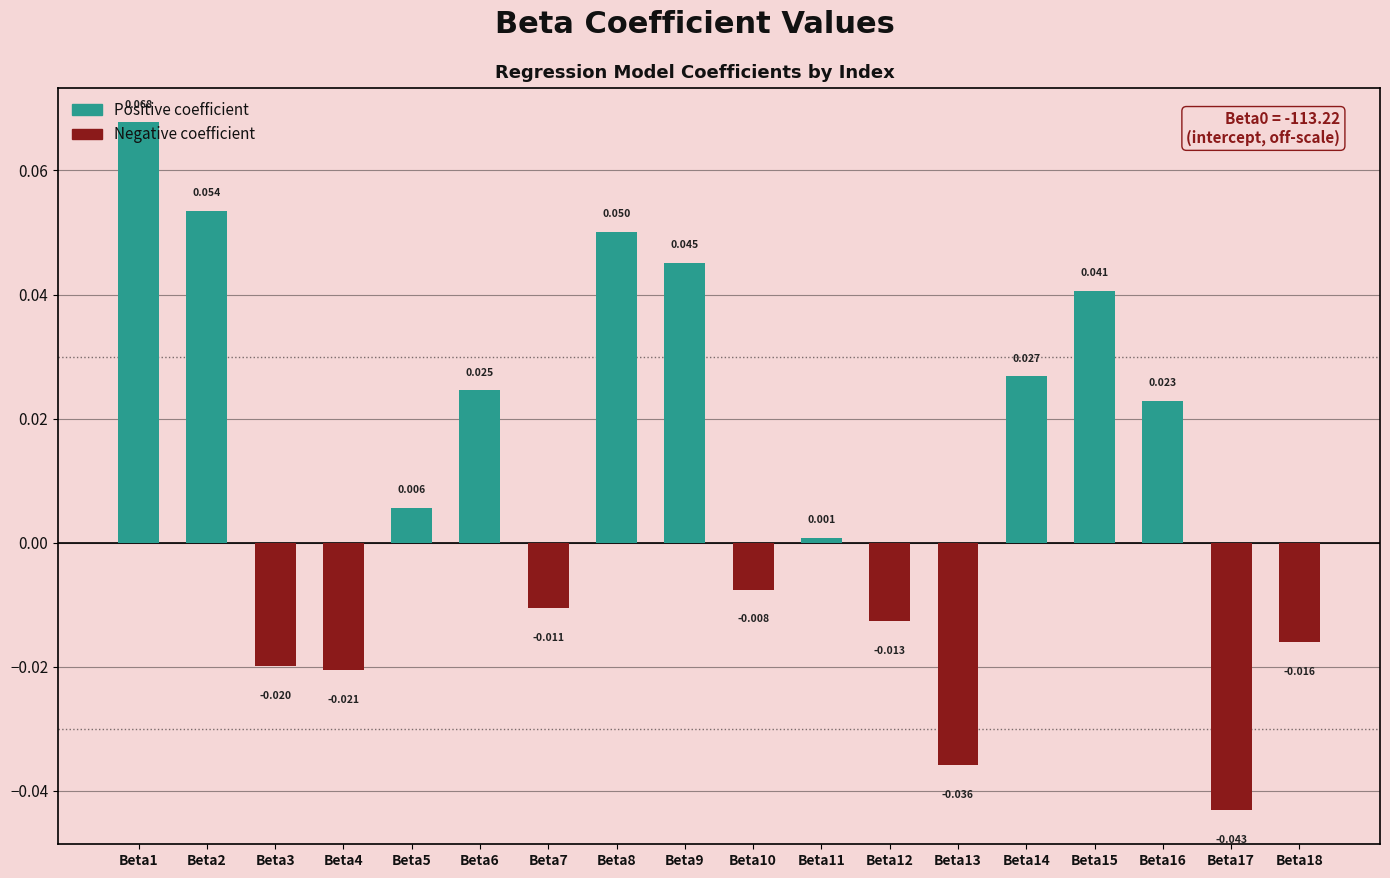

Is it true that the value at Beta1 is 0.1?

True